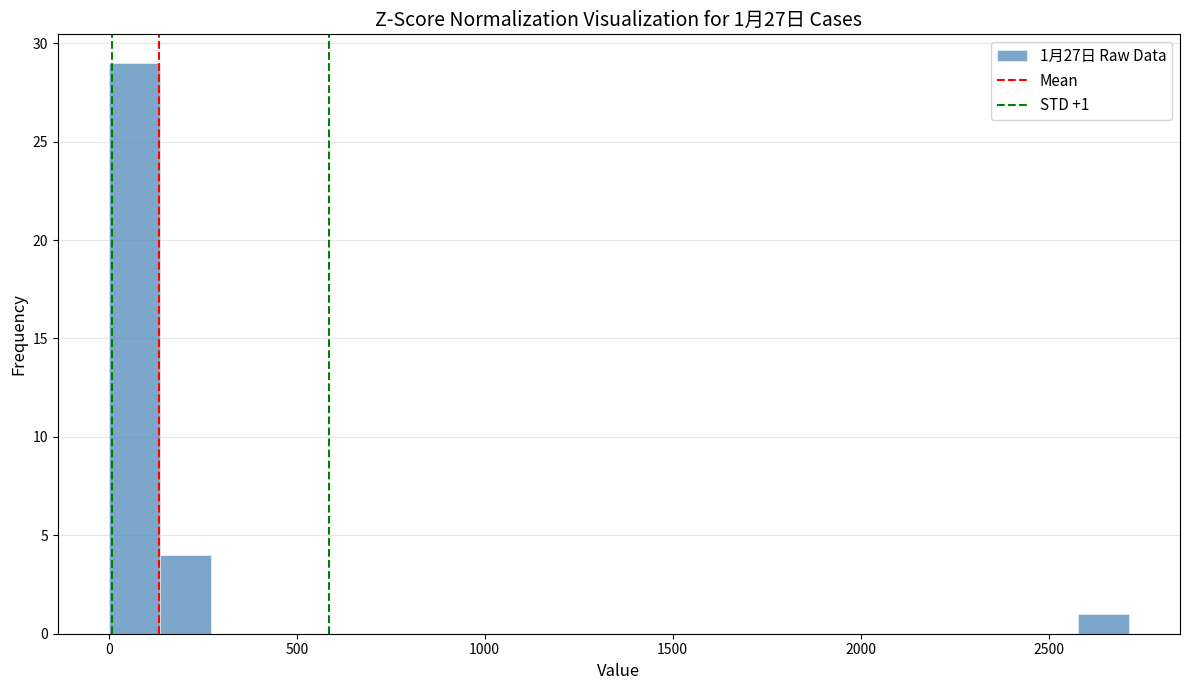

Around what value on the x-axis is the tallest bar? Give the approximate position of its centre, as read against the axis.

50